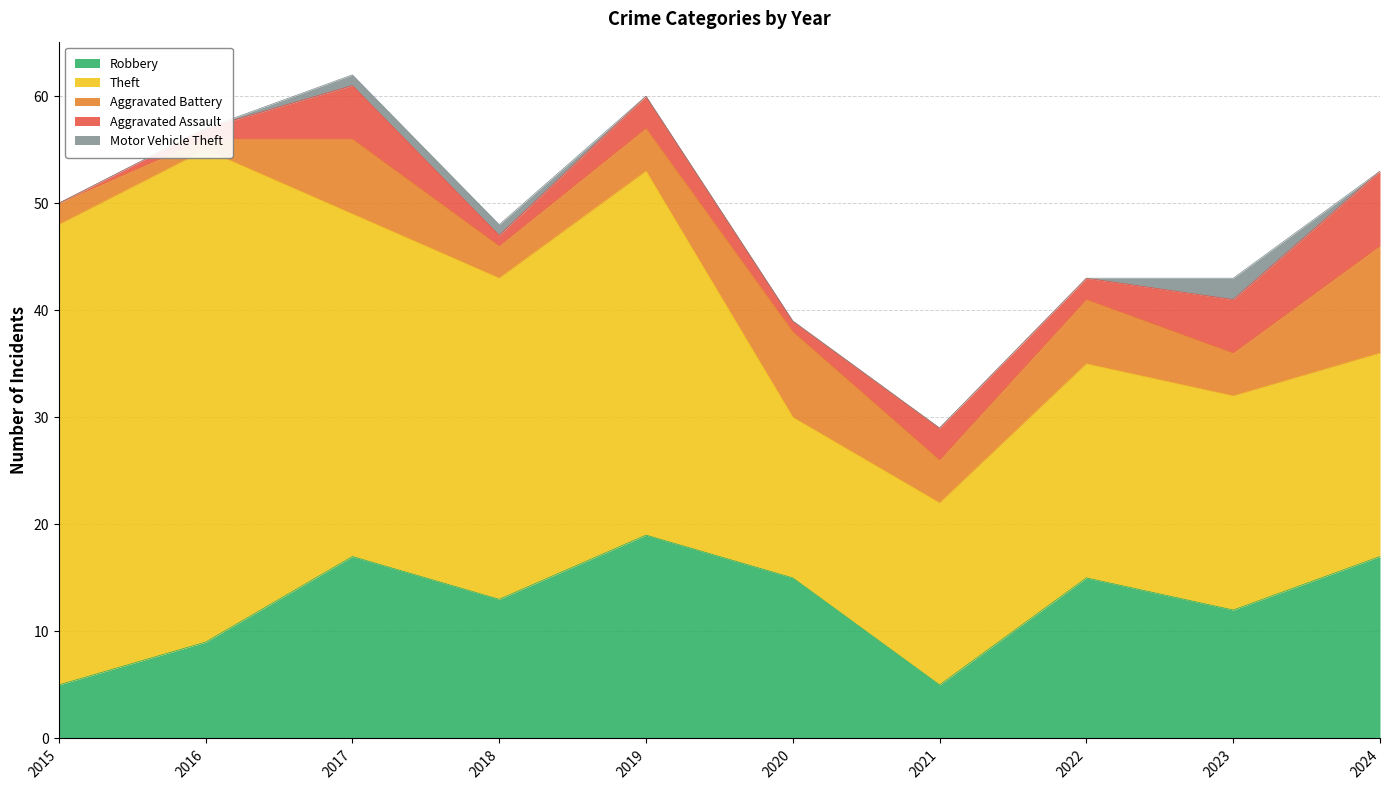

What is the highest value of the Robbery series?

19